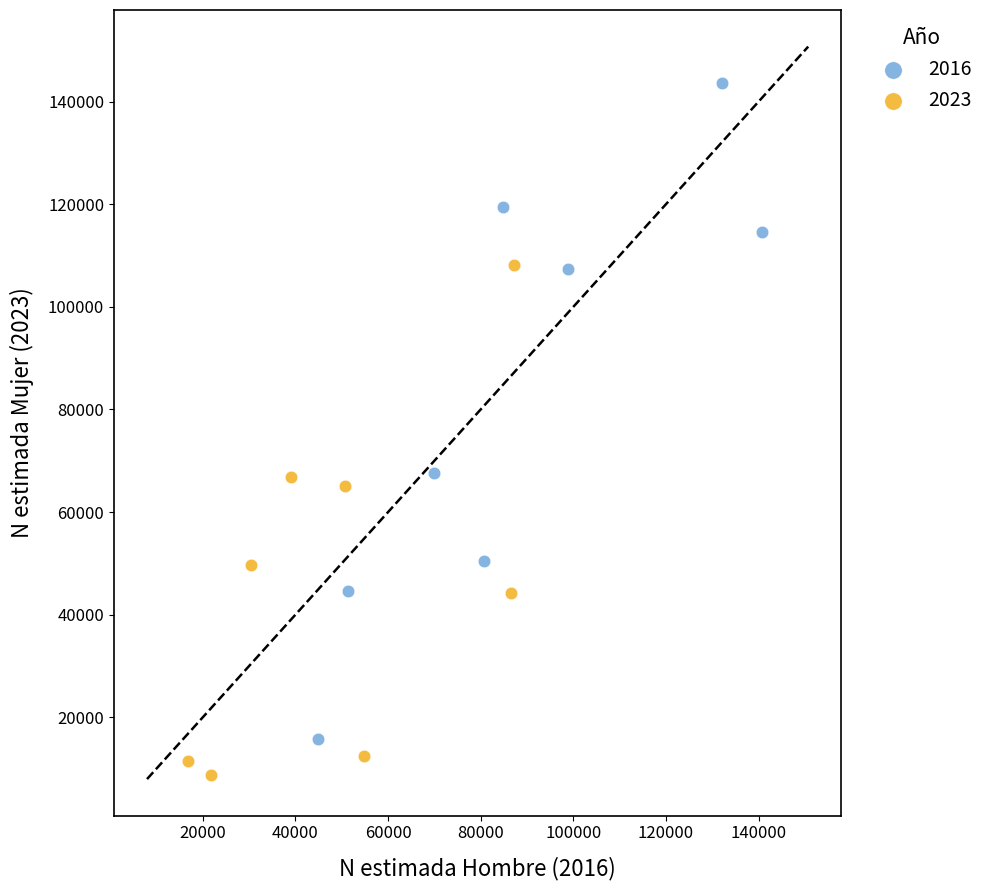

Which series contains the highest Y value?

2016